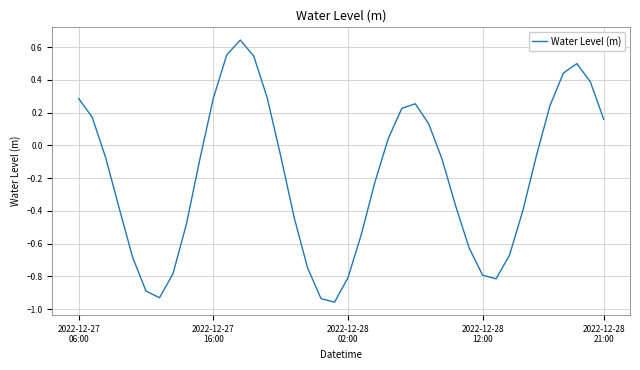

What is the difference between the maximum and minimum values?

1.6